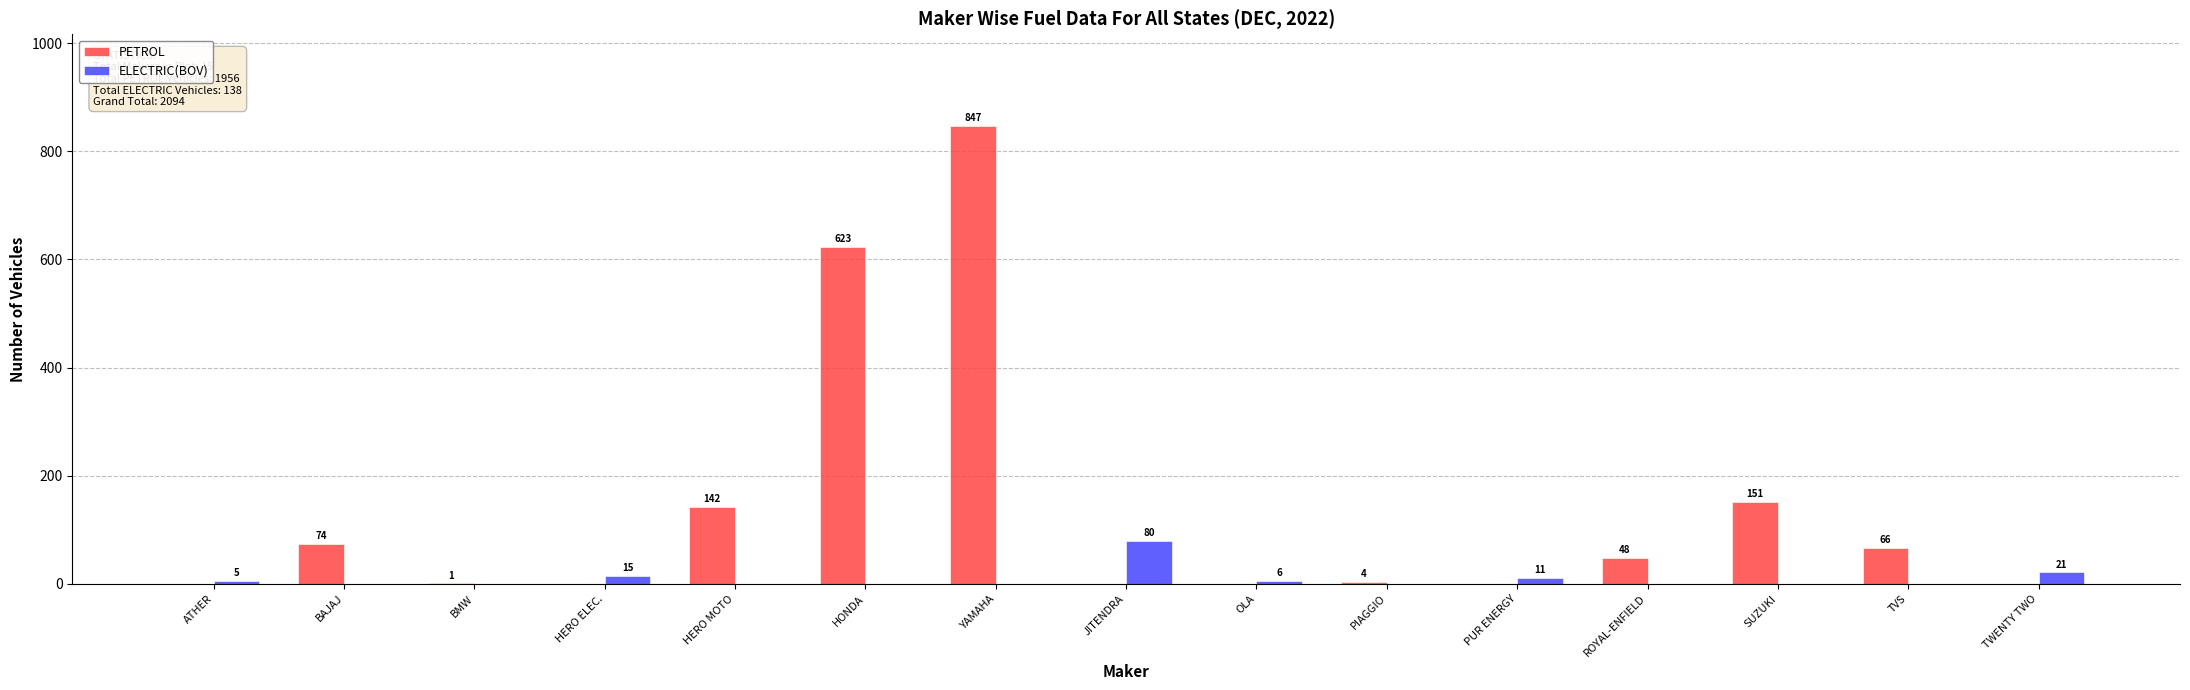

Which series has the widest spread of values?

PETROL